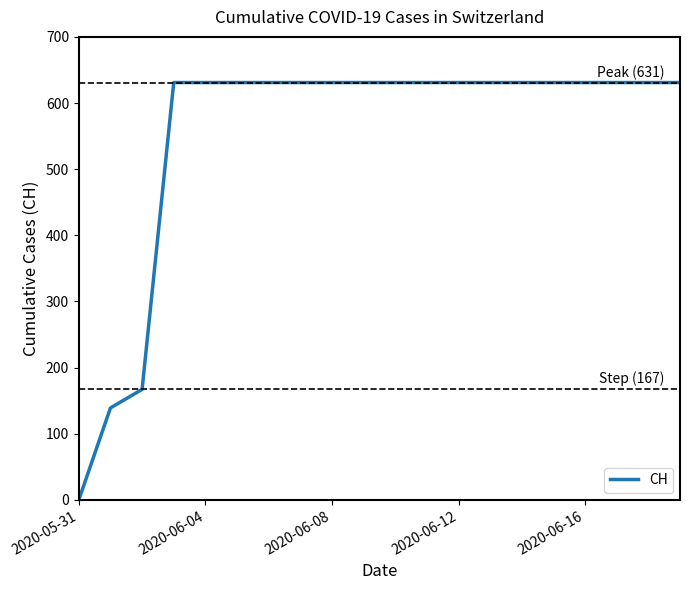

What is the greatest value displayed?

631